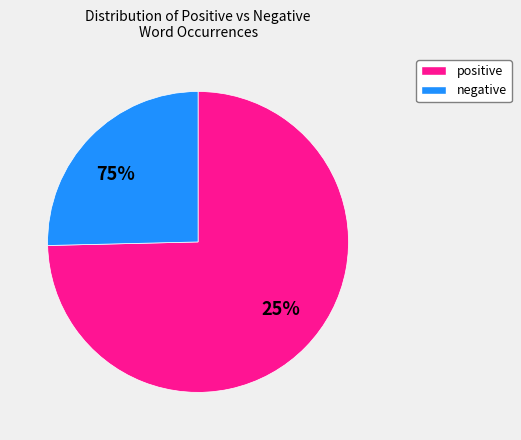

Is it true that smaller/loved is 1% of the pie?

False